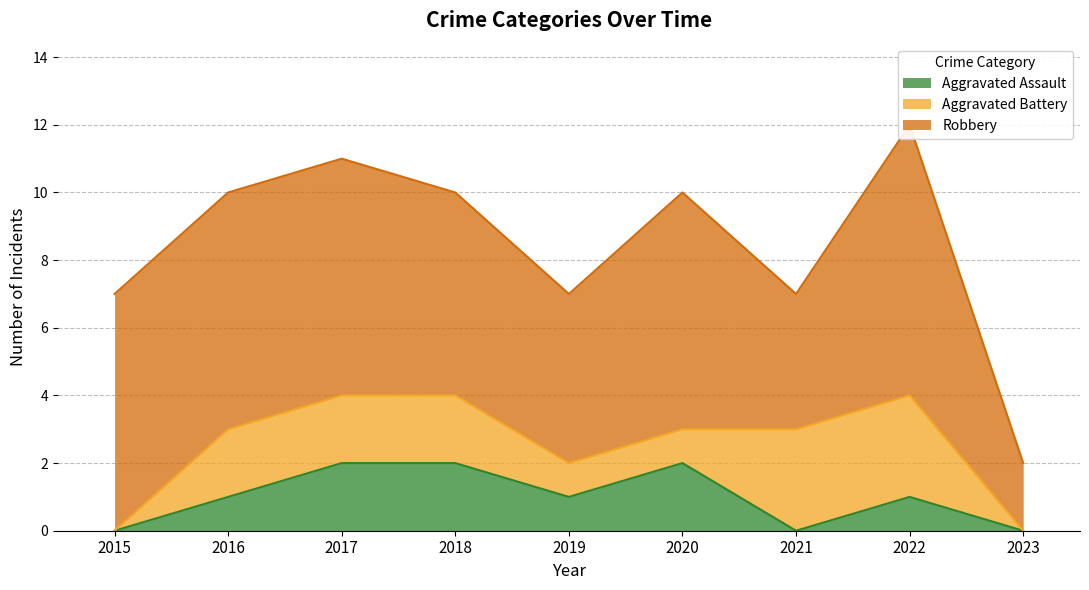

Where do Aggravated Assault and Aggravated Battery first cross each other?

2020 and 2021